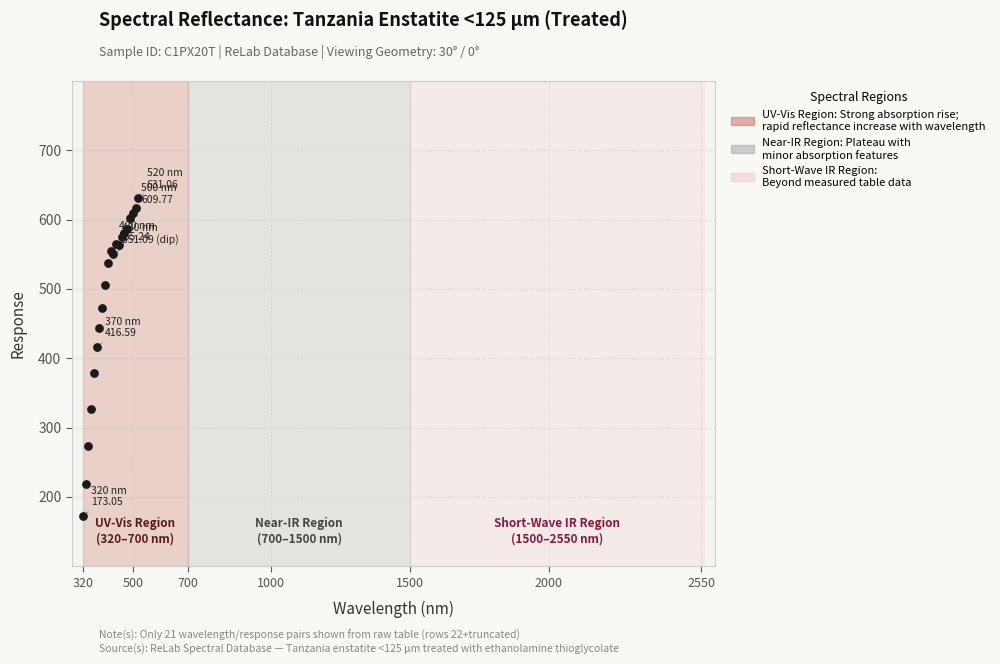

What Y value in the scatter plot is closest to 402?

416.6